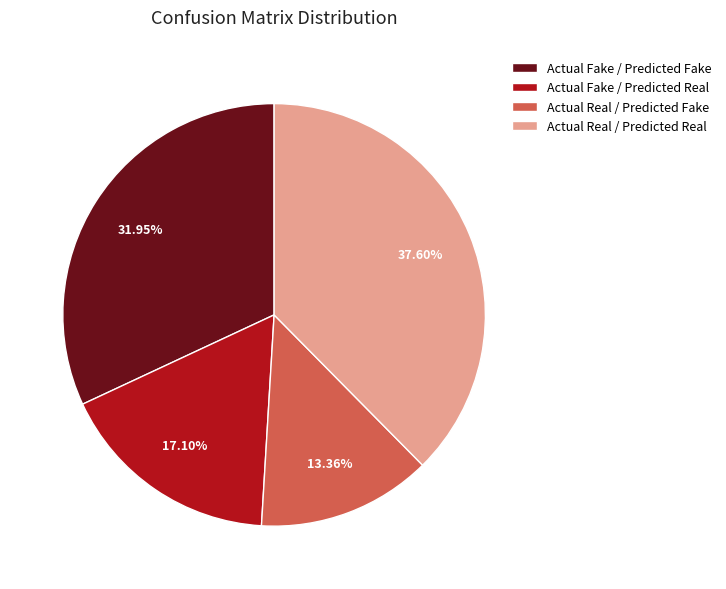

Does Actual Real / Predicted Real account for over 50% of the chart?

No